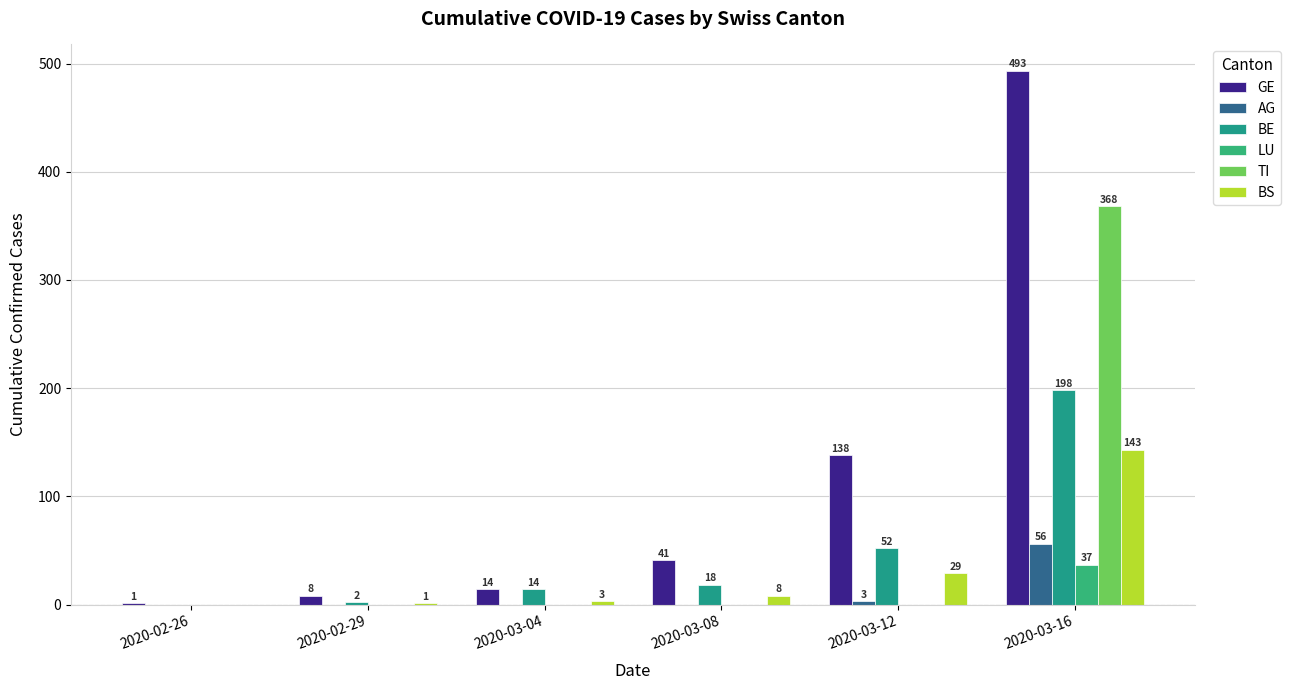

Are the bars grouped side by side (vs. stacked)?

Yes